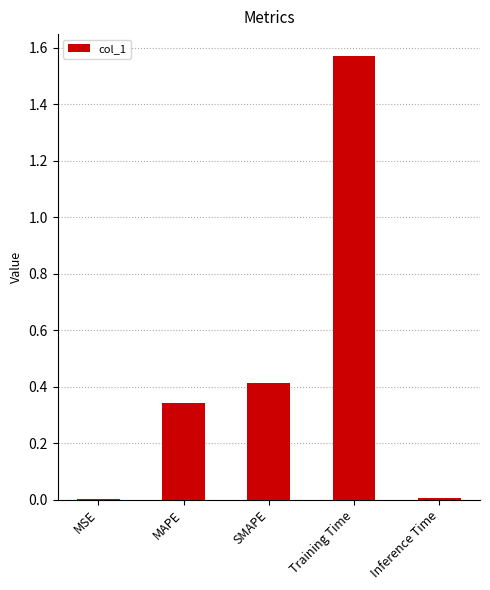

Are the bars horizontal?

No